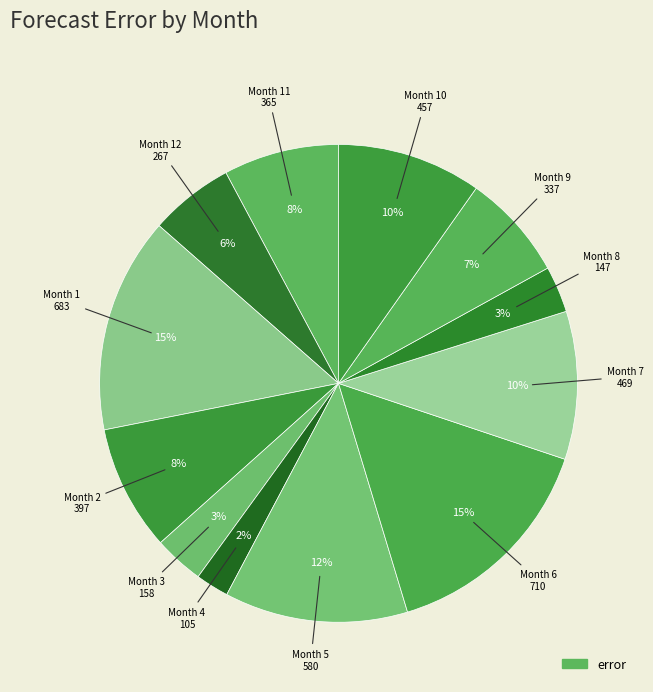

Does any single category account for the majority?

No